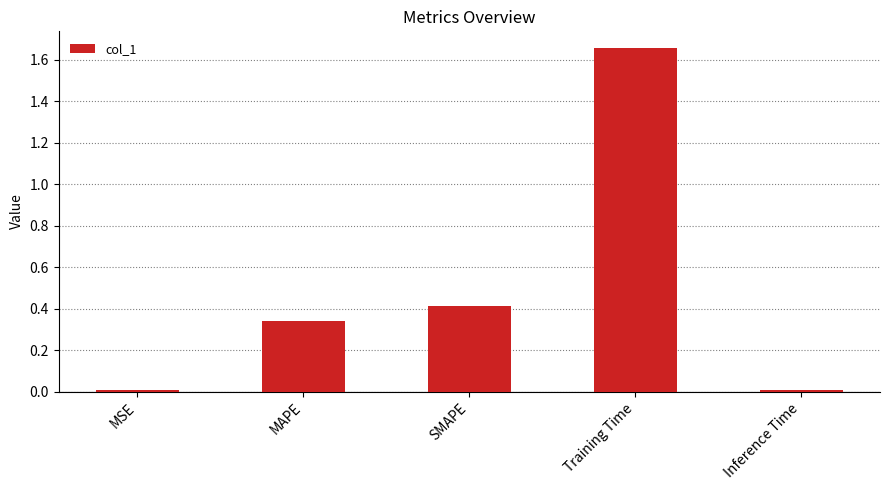

The value at Training Time is 2.7. True or false?

False